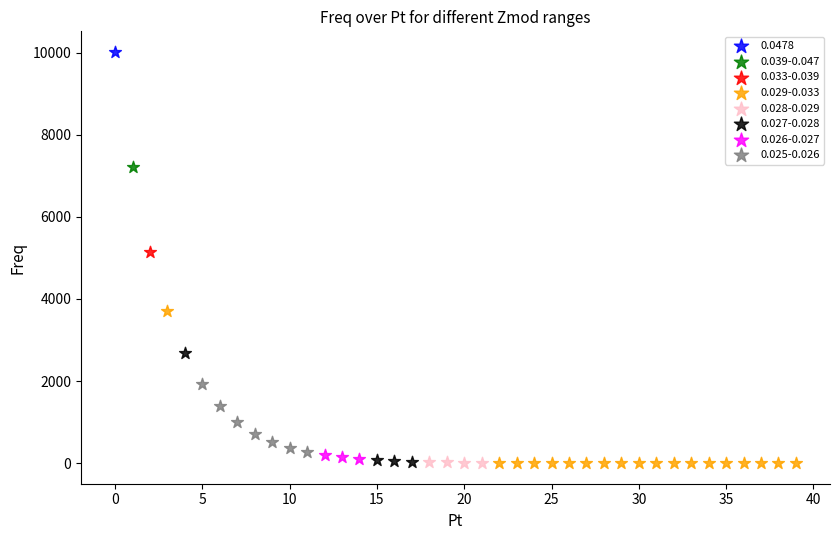

Which series reaches the maximum Y coordinate?

0.0478